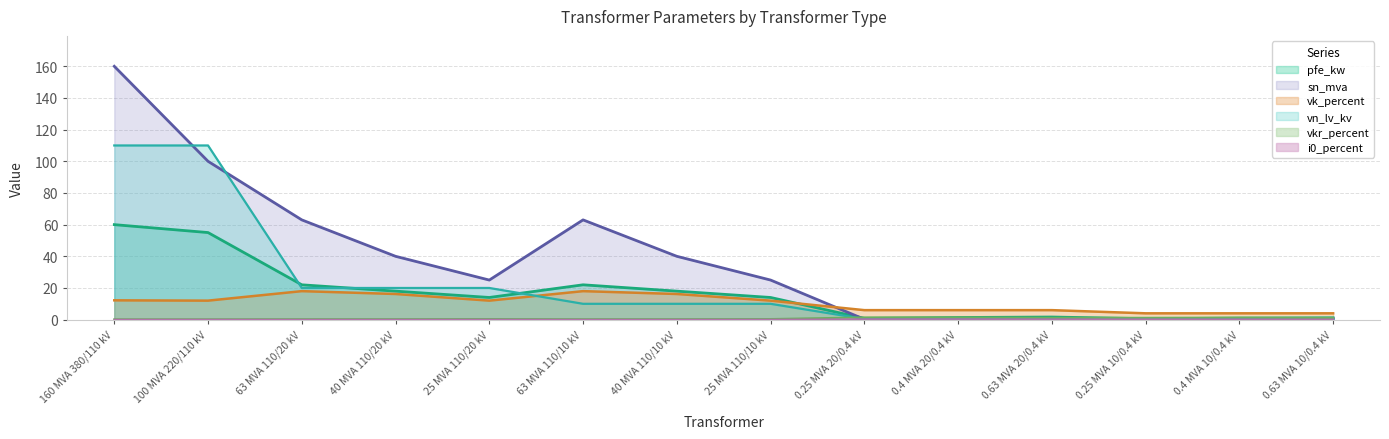

How many data points does each series have?

14